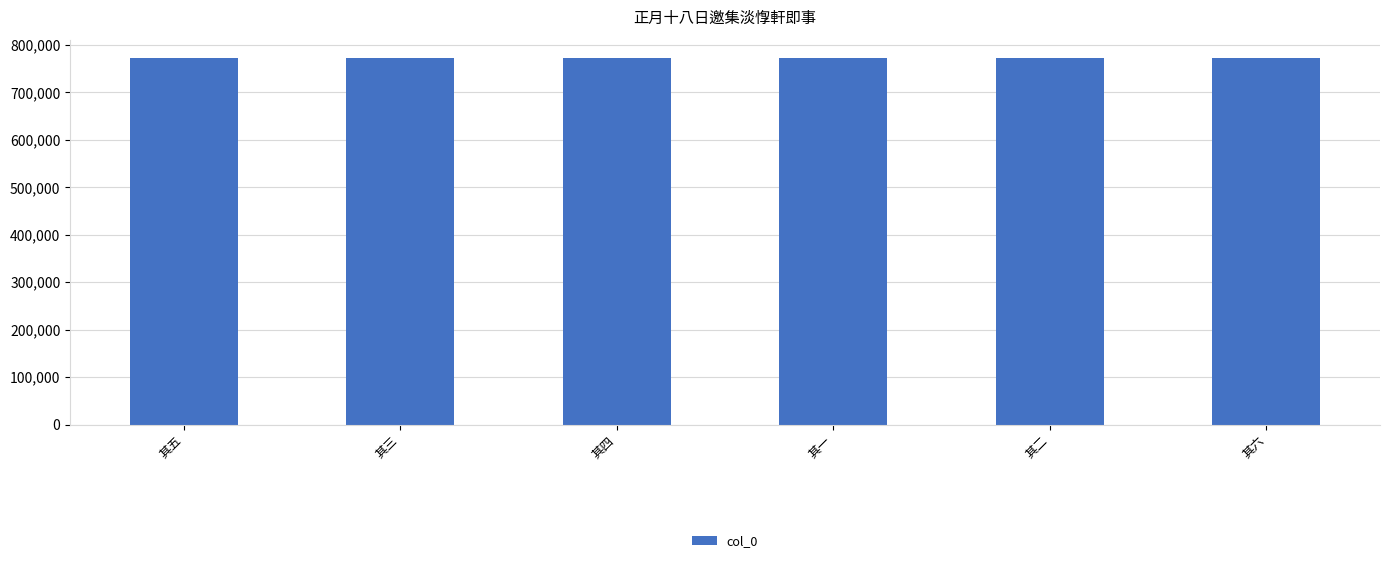

How many values are below 772722?

3